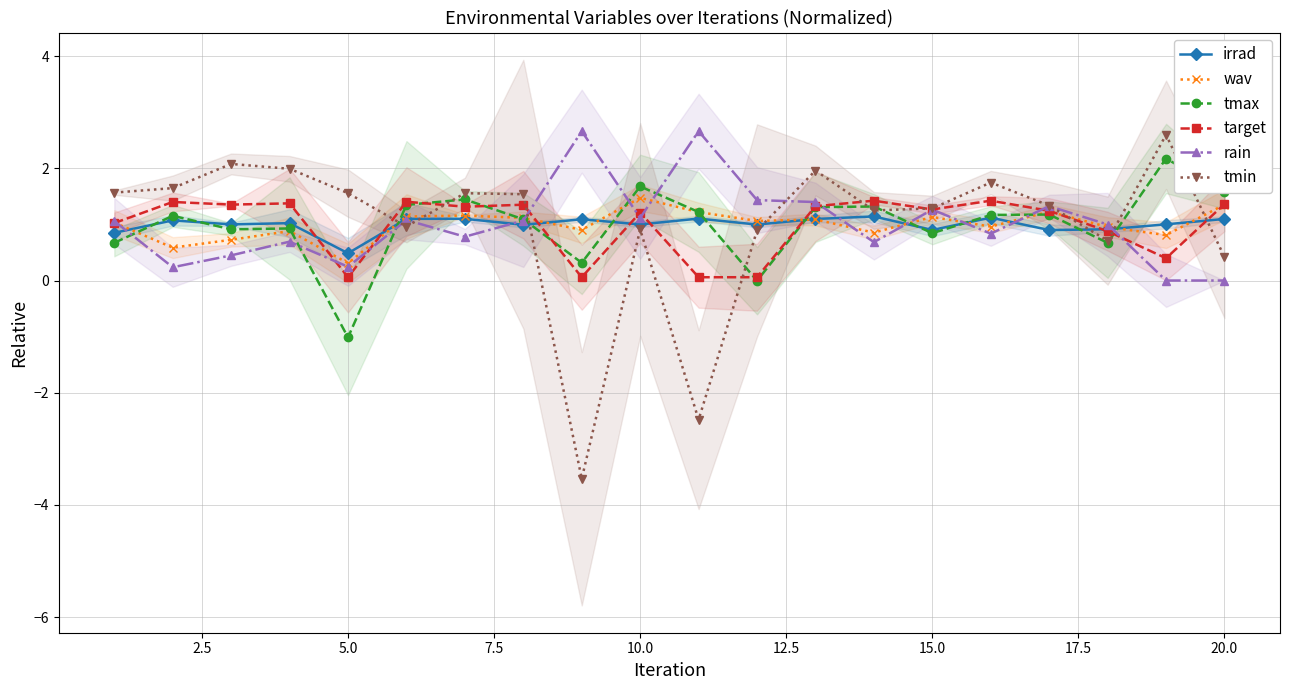

True or false: irrad has more than 2 points higher than both neighbors.

True